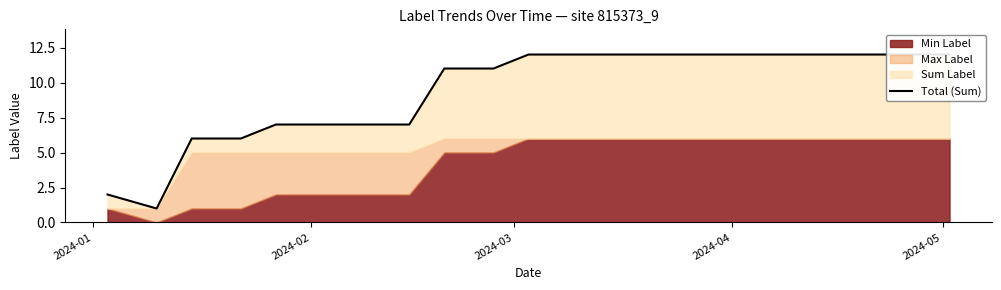

What is the greatest value displayed?

12